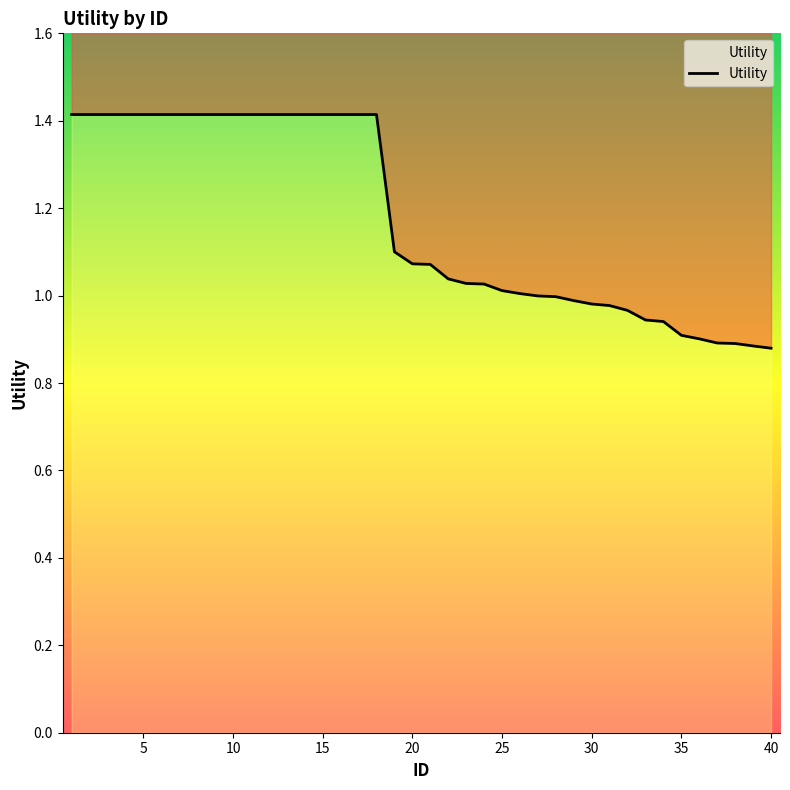

List the labels in order of value, largest first.

1, 2, 3, 4, 5, 6, 7, 8, 9, 10, 11, 12, 13, 14, 15, 16, 17, 18, 19, 20, 21, 22, 23, 24, 25, 26, 27, 28, 29, 30, 31, 32, 33, 34, 35, 36, 37, 38, 39, 40